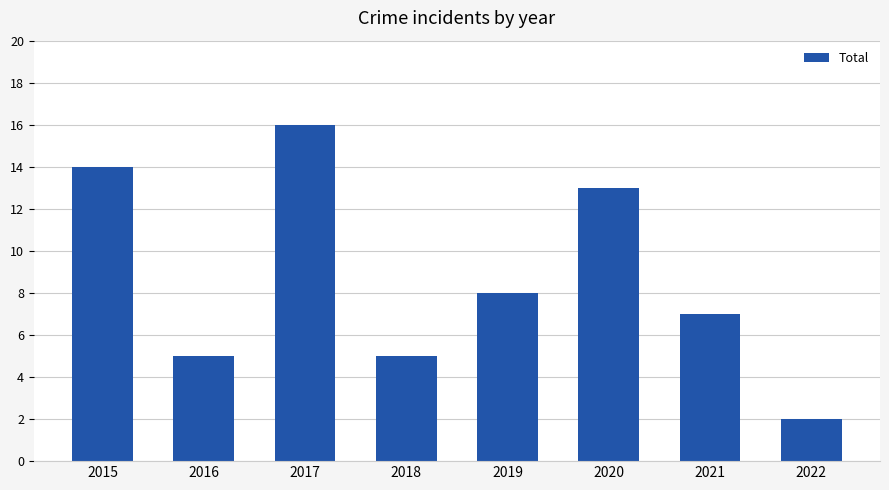

What is the difference between the maximum and minimum values?

14